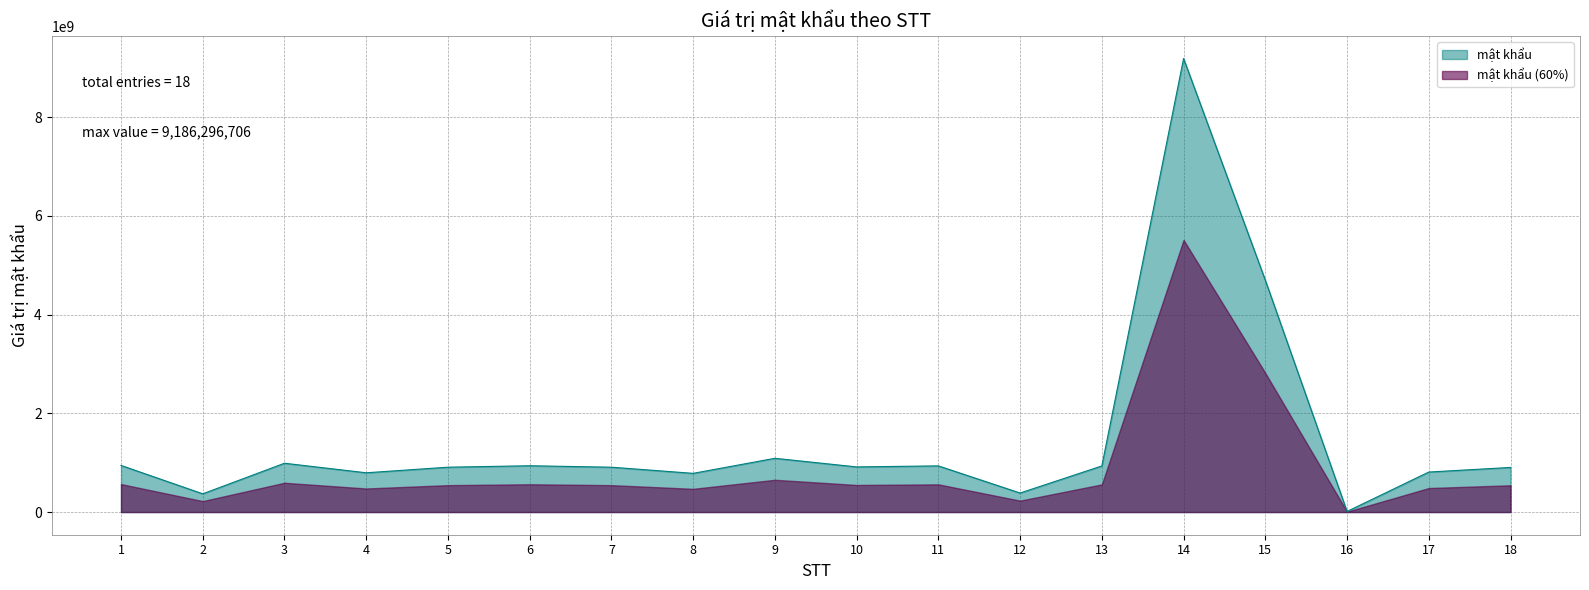

What is the greatest value displayed?

9186296706.0